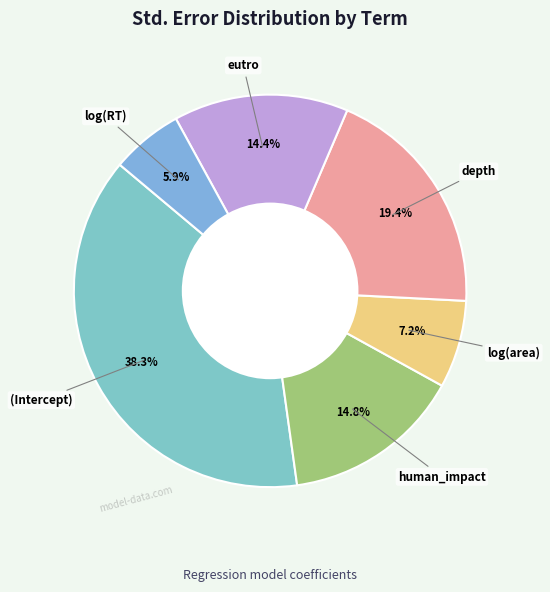

Rank the categories by value from highest to lowest.

(Intercept), depth, human_impact, eutro, log10(area), log10(RT)